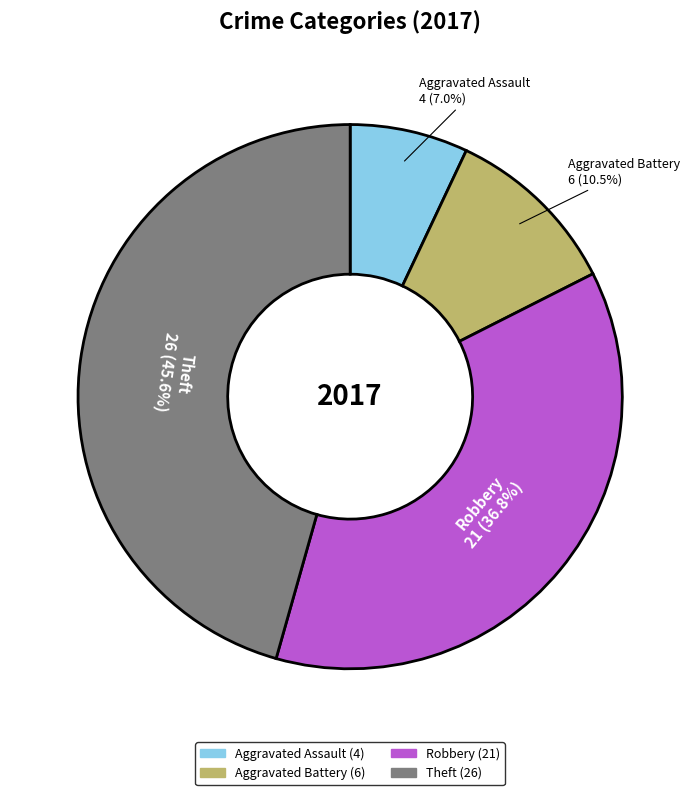

Which category has the biggest portion of the pie?

Theft